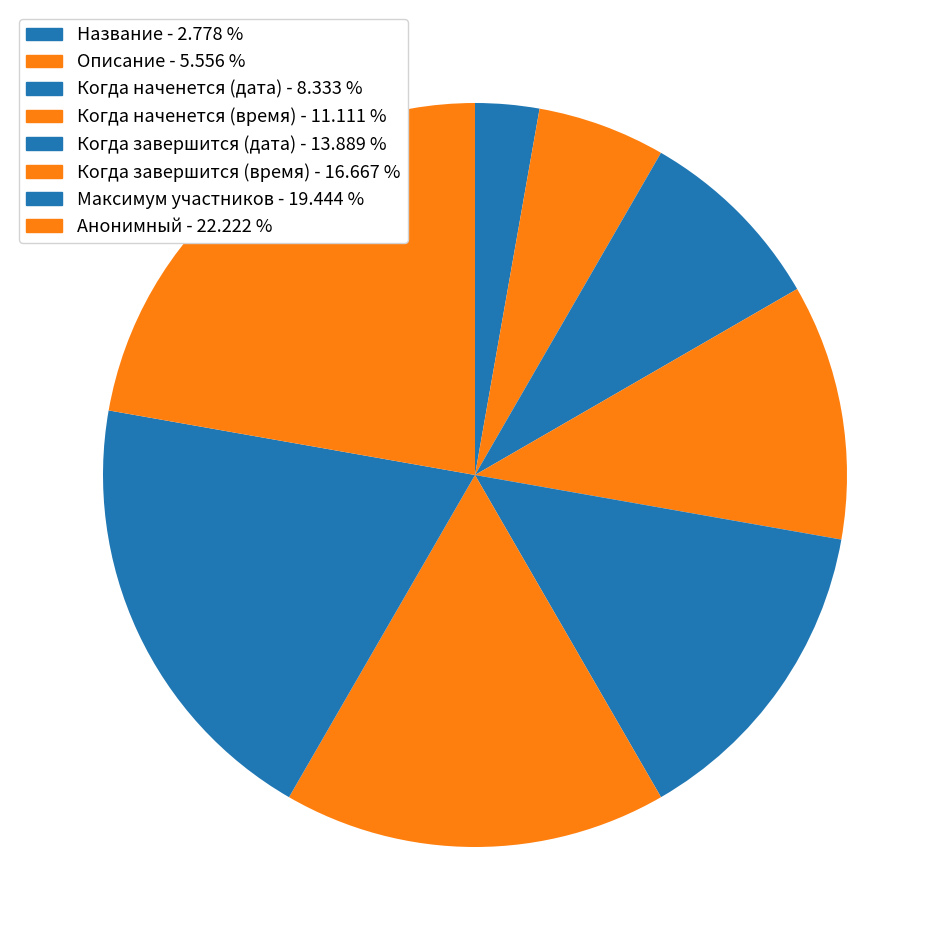

Count the number of slices in the pie.

8